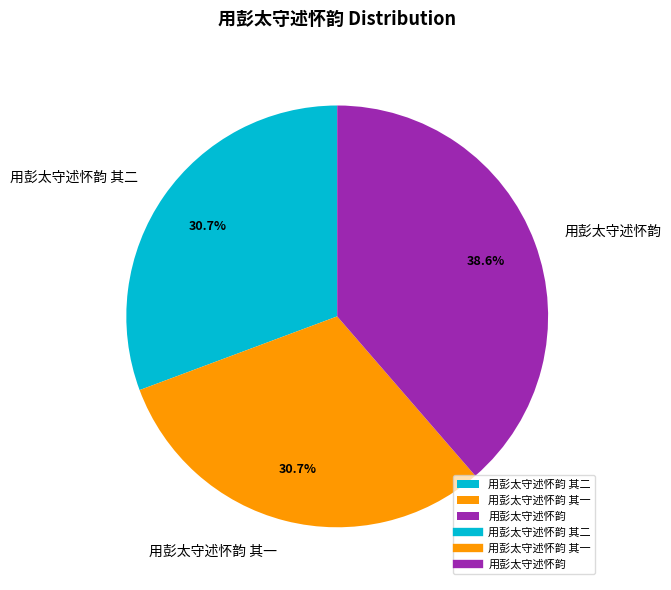

How much of the chart is everything except 用彭太守述怀韵 其一?

69.3%